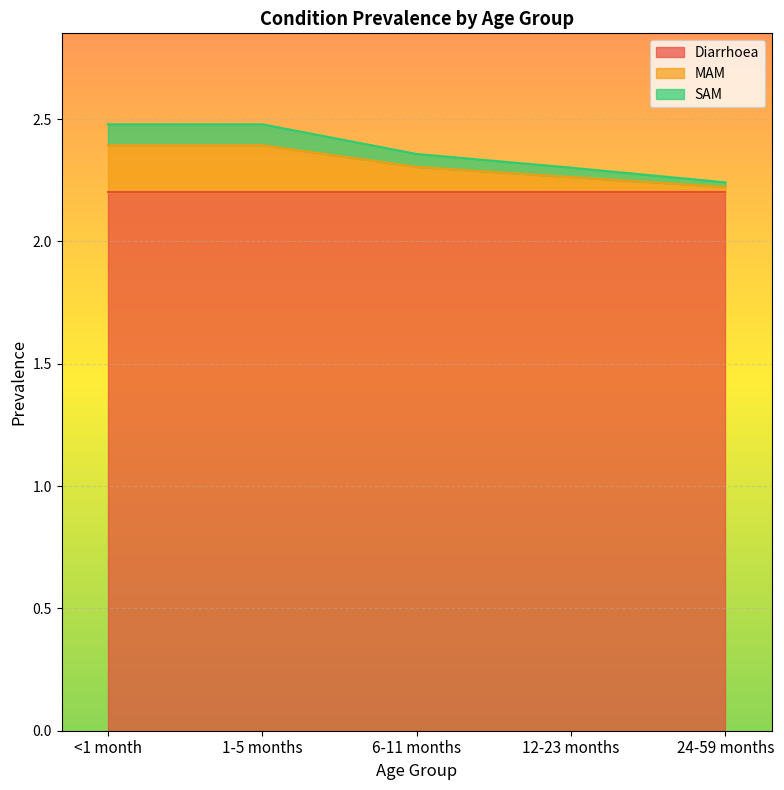

True or false: MAM and SAM cross at least once.

False